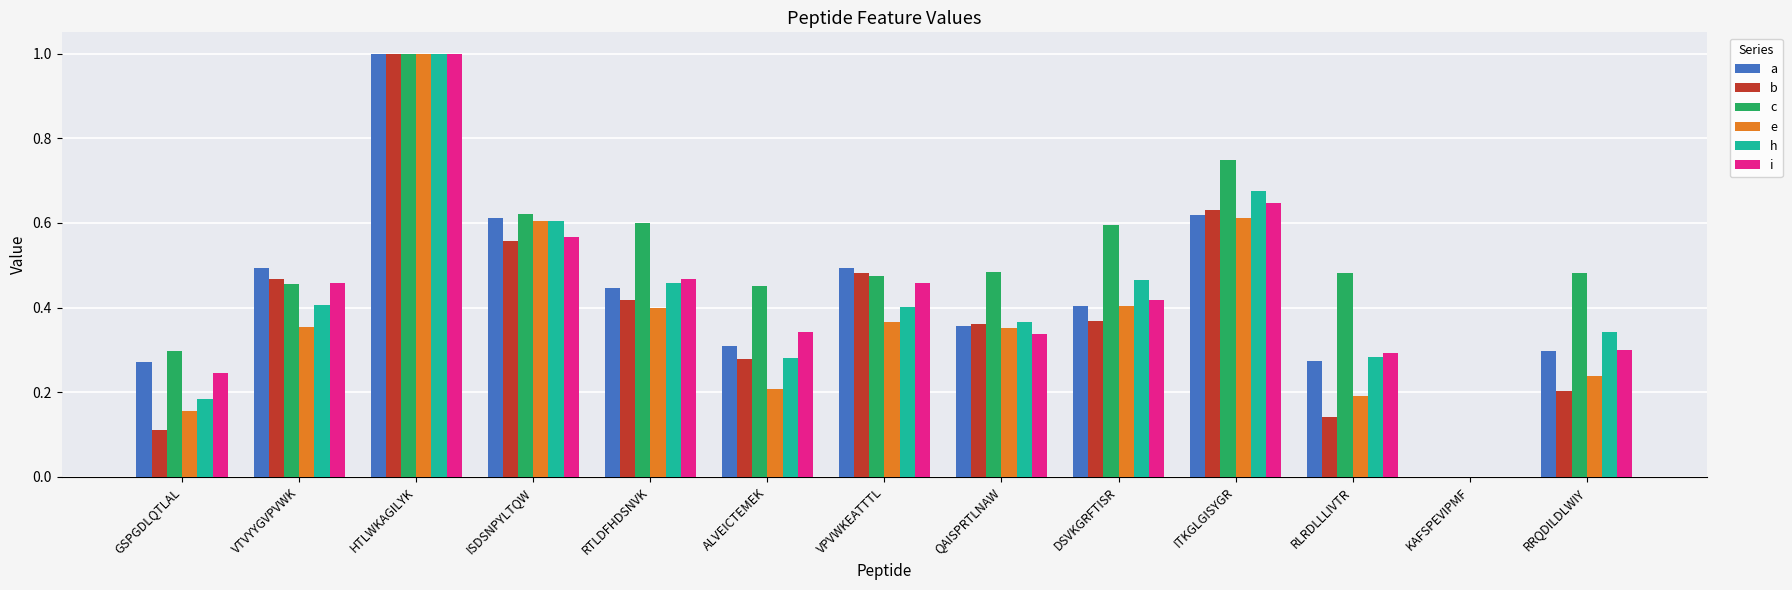

True or false: i has a value of 0.1 at GSPGDLQTLAL.

False